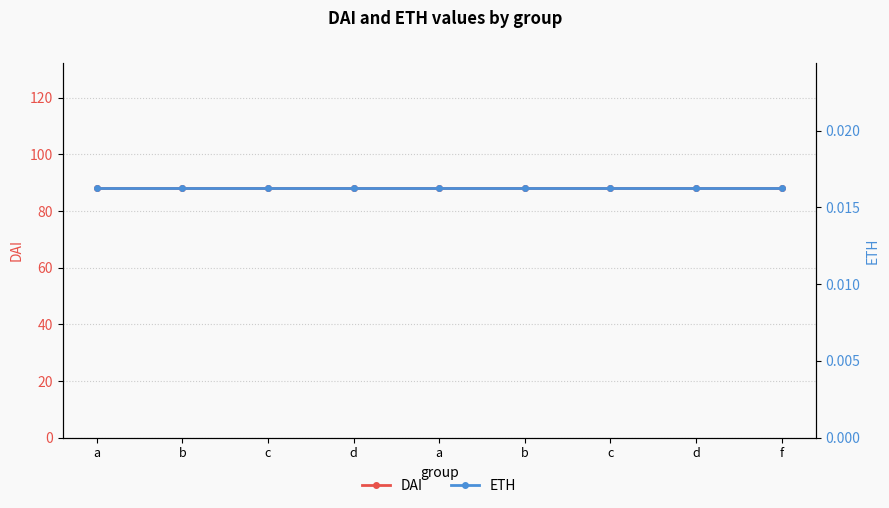

What is the greatest value displayed?

88.2